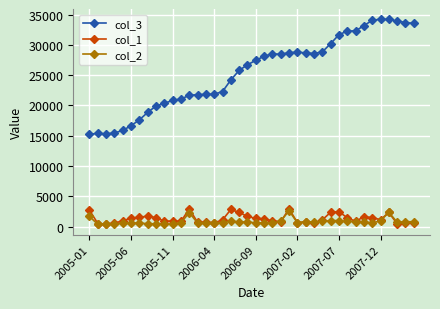

Which series has the widest spread of values?

col_3